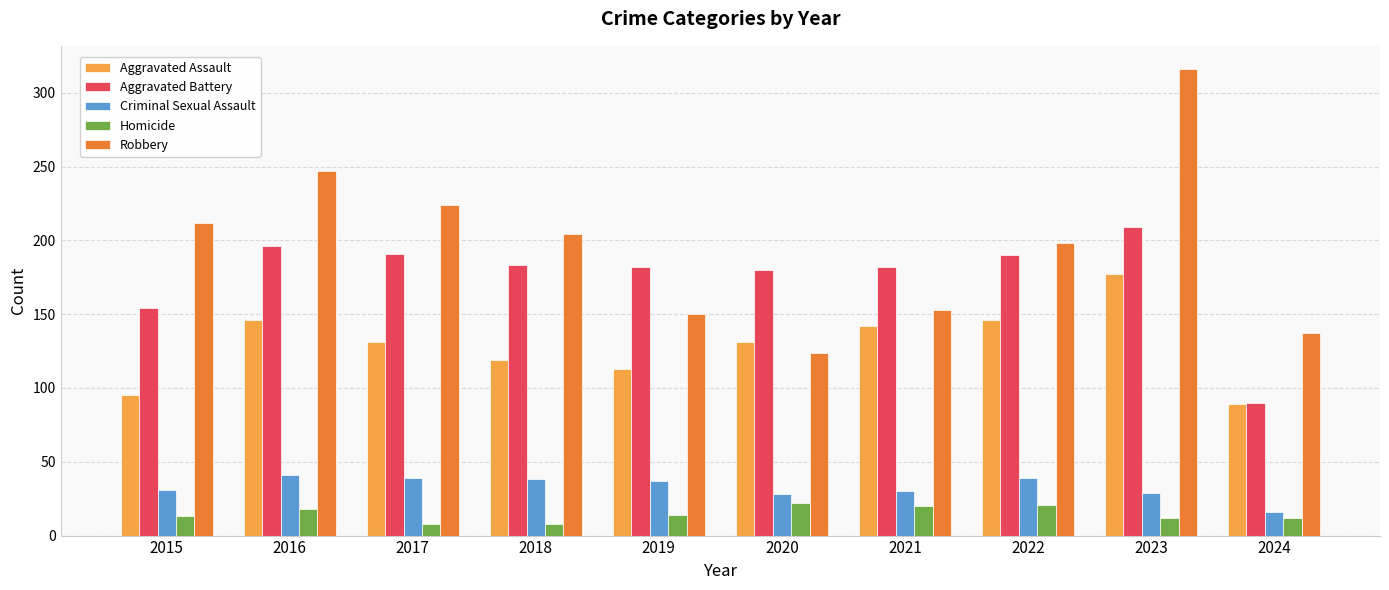

At how many categories does at least one series exceed 196?

6